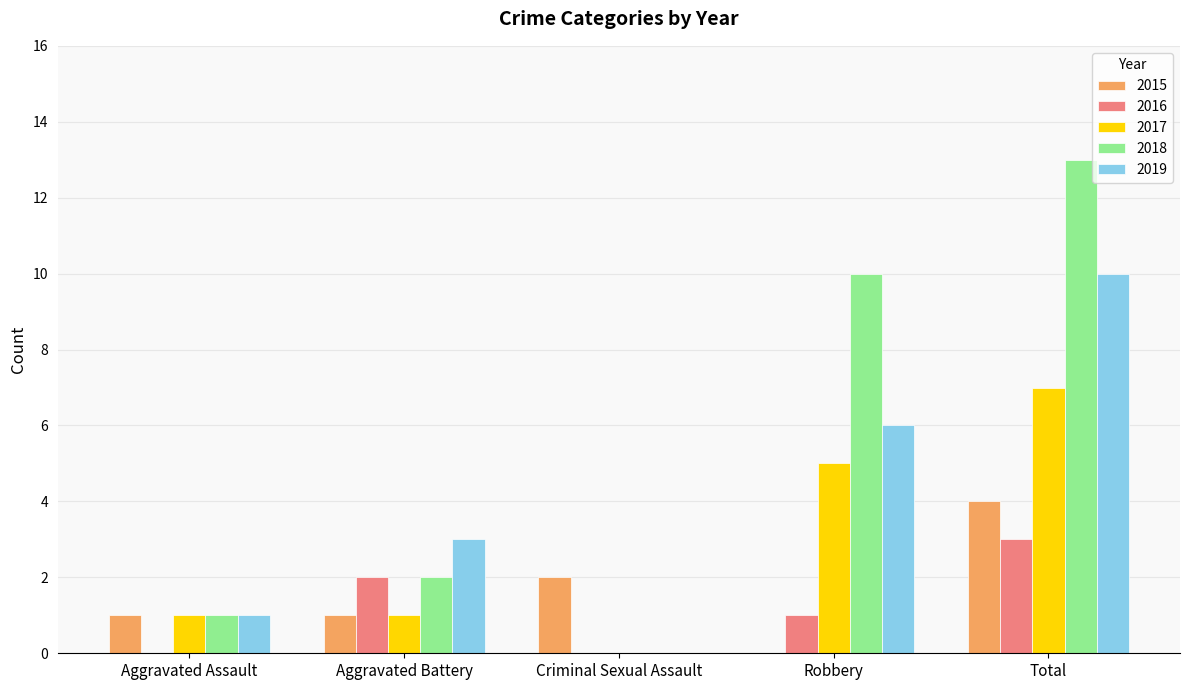

Which series changed the most between Aggravated Battery and Robbery?

2018